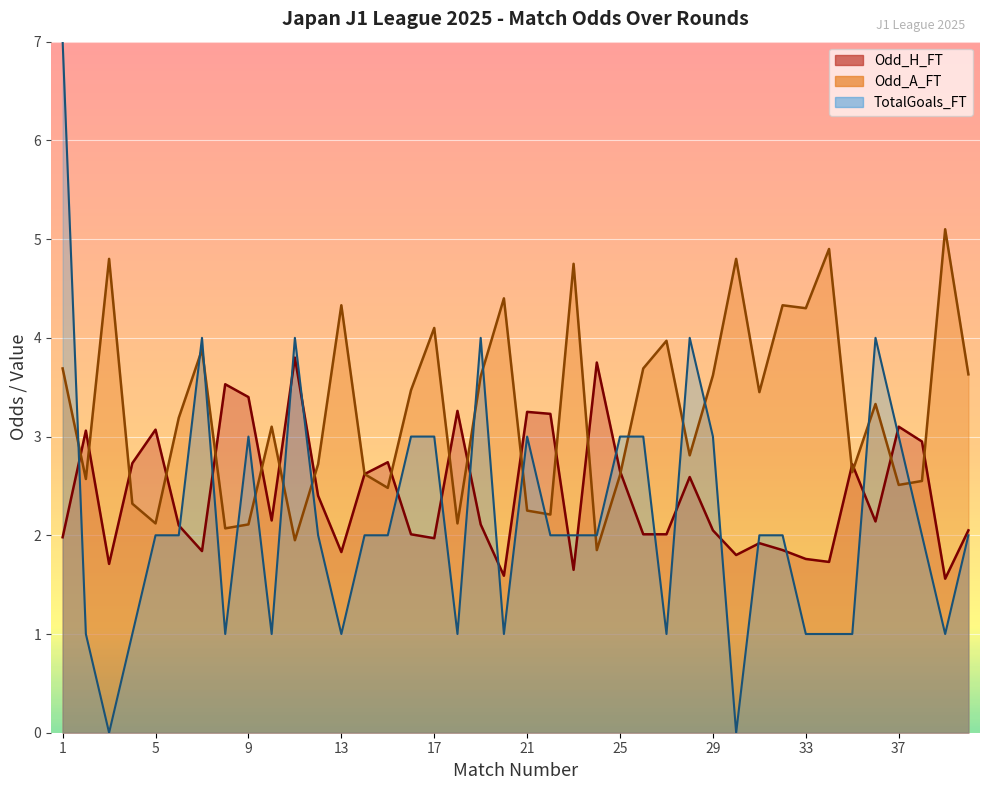

What are all the series names shown in the legend?

Odd_H_FT, Odd_A_FT